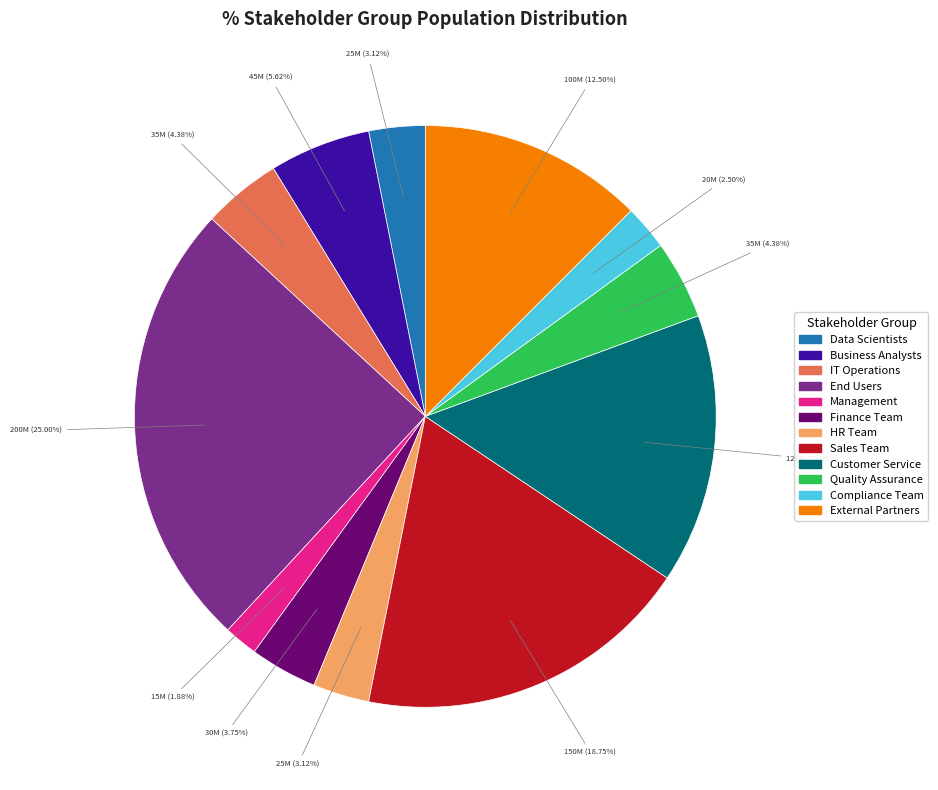

Combined, do Sales Team and Customer Service account for over 50%?

No